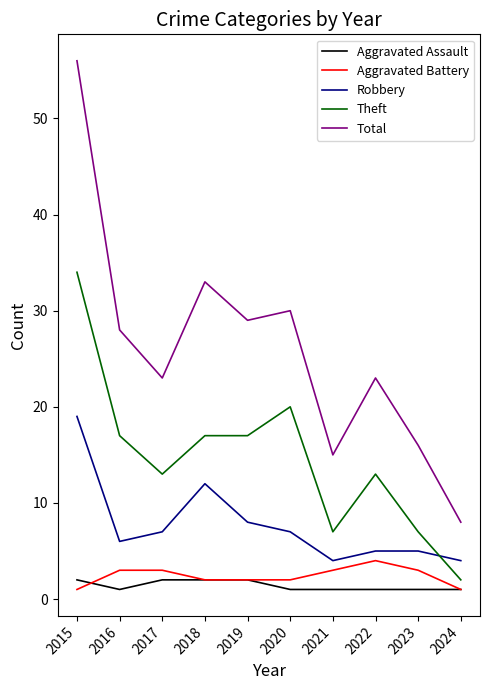

Which series has the largest range (max minus min)?

Total